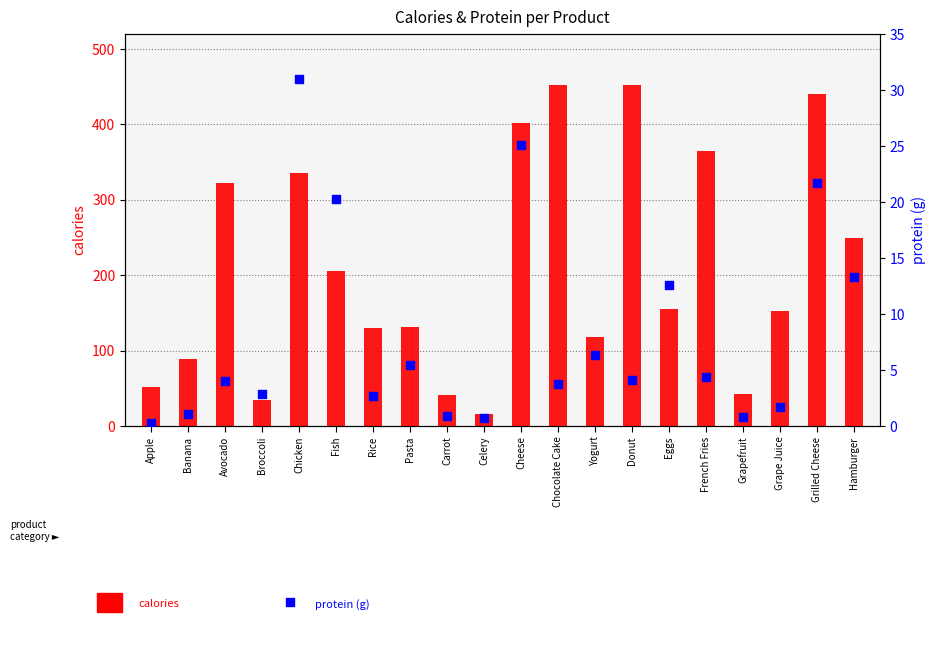

Is the value of calories at Celery greater than the value of protein at Banana?

Yes